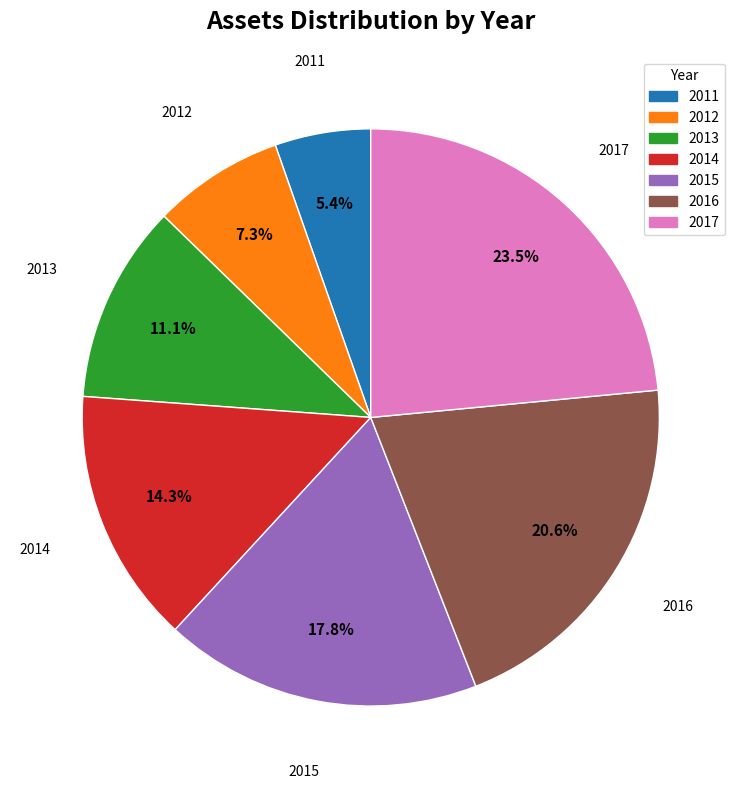

Is there a majority slice in this chart?

No